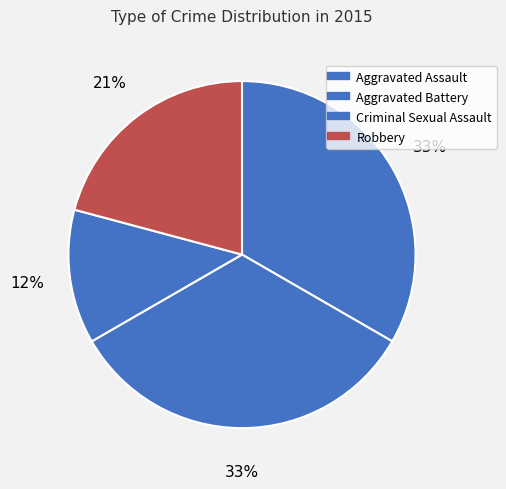

How many slices are in this pie chart?

4